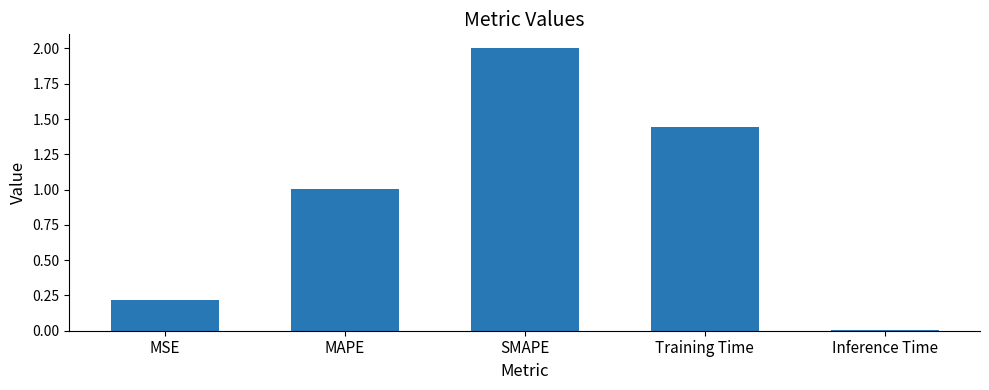

The chart shows a value of 1.0 at MAPE. True or false?

True